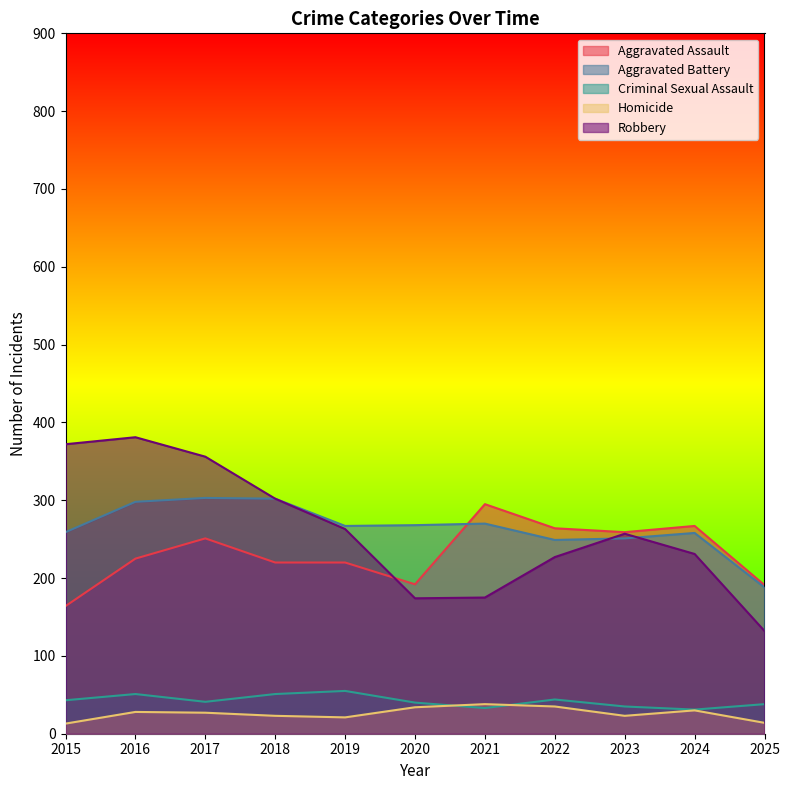

Reading left to right, transcribe all the data shown in this chart.

Aggravated Assault: 164	225	251	220	220	192	295	264	259	267	191
Aggravated Battery: 259	298	303	302	267	268	270	249	251	258	188
Criminal Sexual Assault: 43	51	41	51	55	40	33	44	35	31	38
Homicide: 13	28	27	23	21	34	38	35	23	30	14
Robbery: 372	381	356	302	263	174	175	227	257	231	132